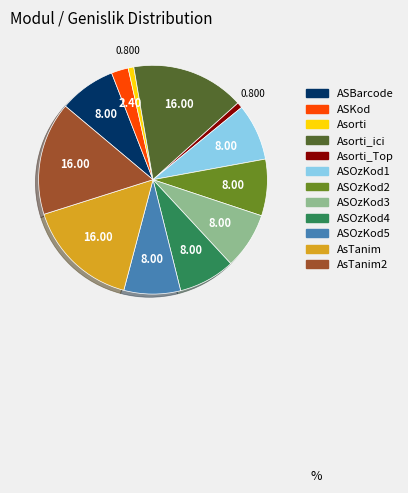

Is there any slice that represents more than half of the pie?

No